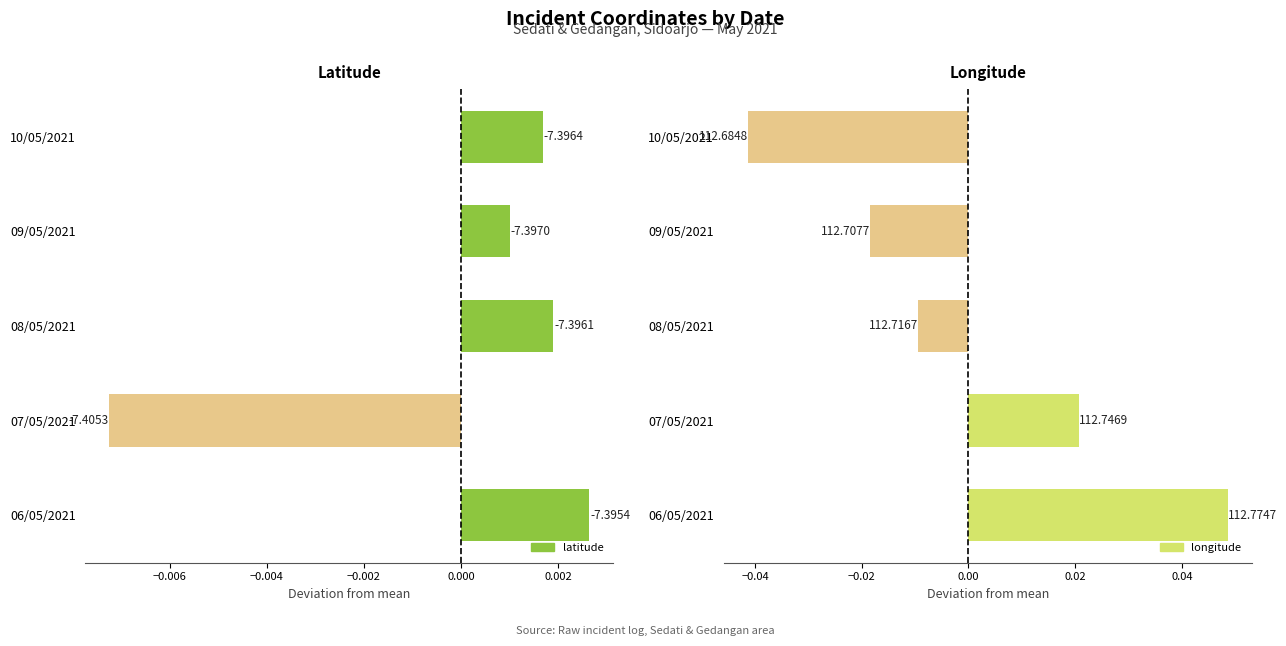

The value of latitude at 09/05/2021 is 0.0. True or false?

False